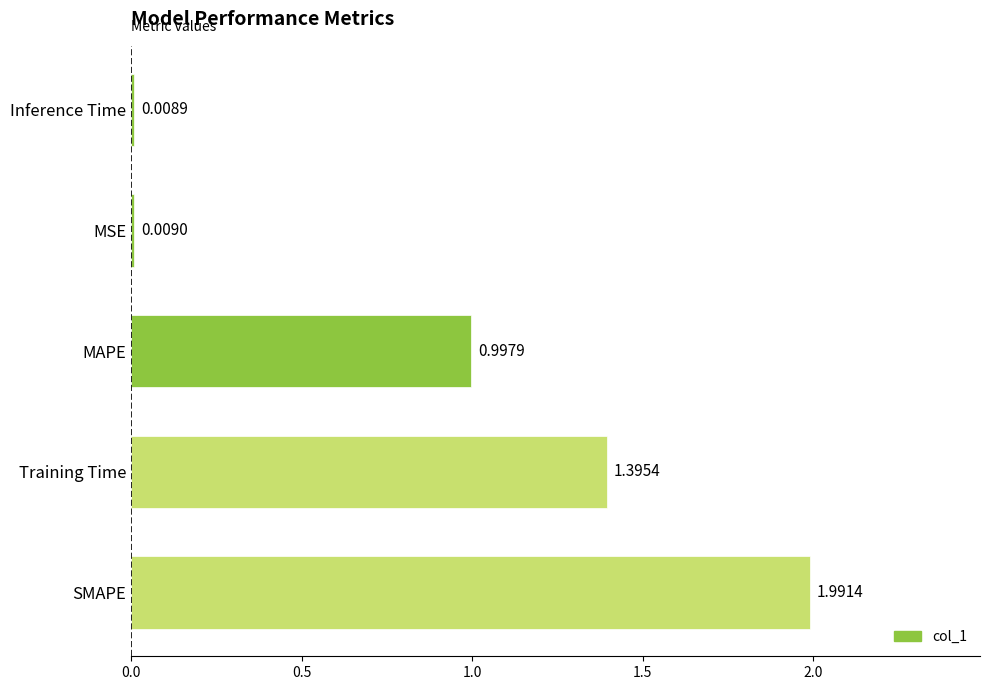

What is the change in value from SMAPE to MAPE?

-1.0